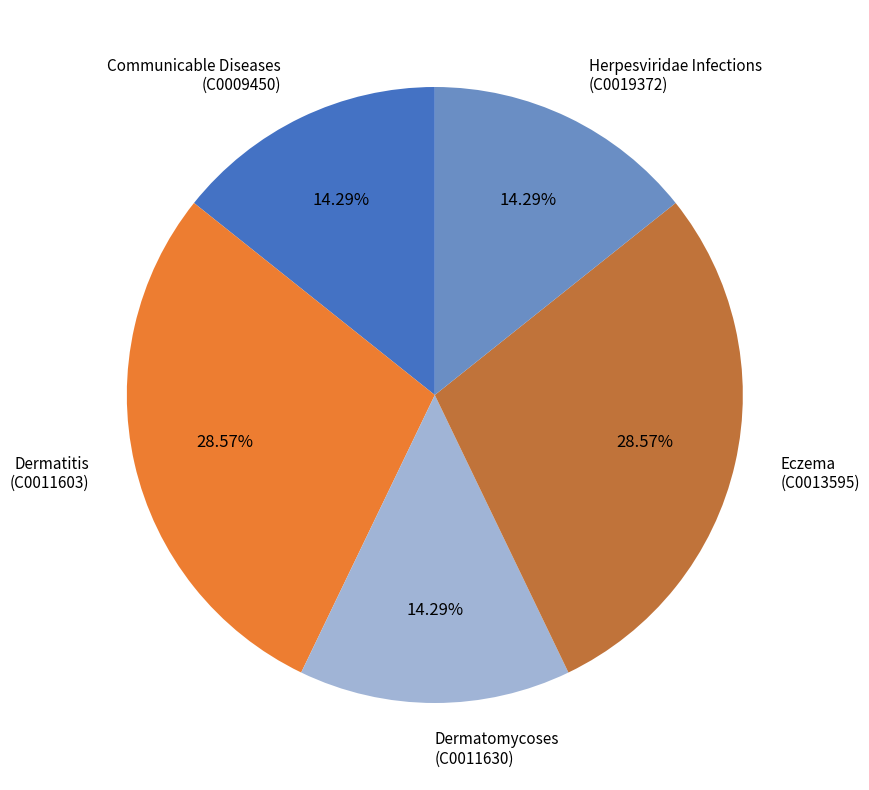

Does Dermatitis (C0011603) account for over 50% of the chart?

No